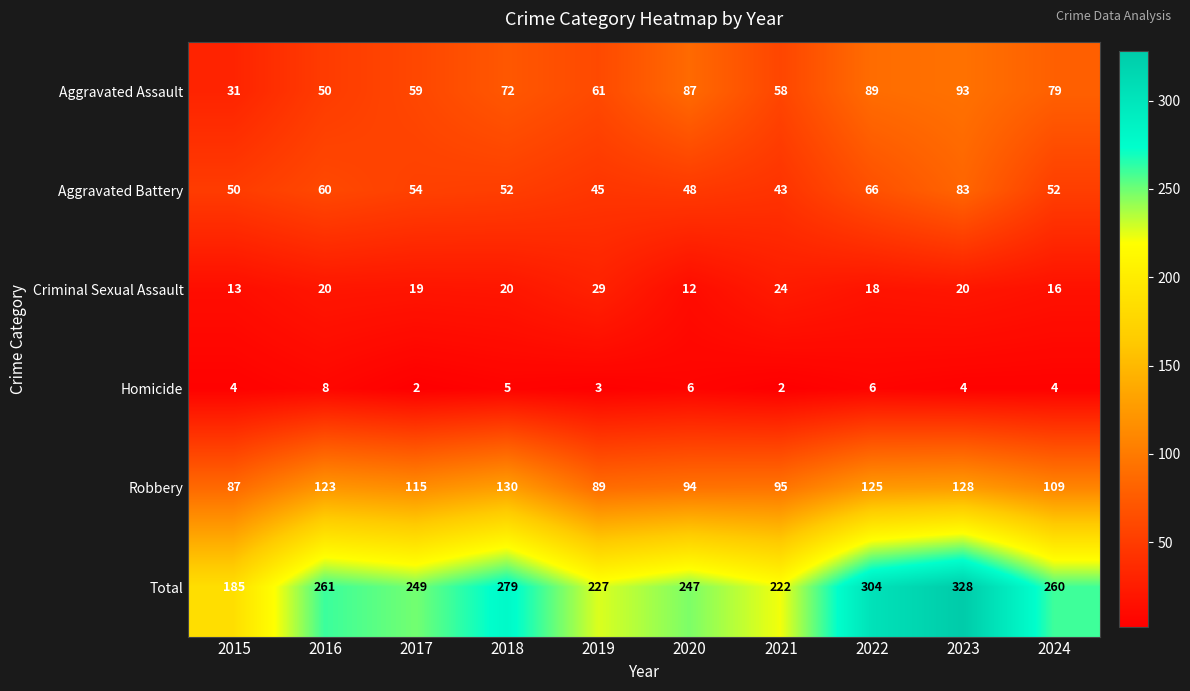

At which category is the sum across all series the highest?

2023